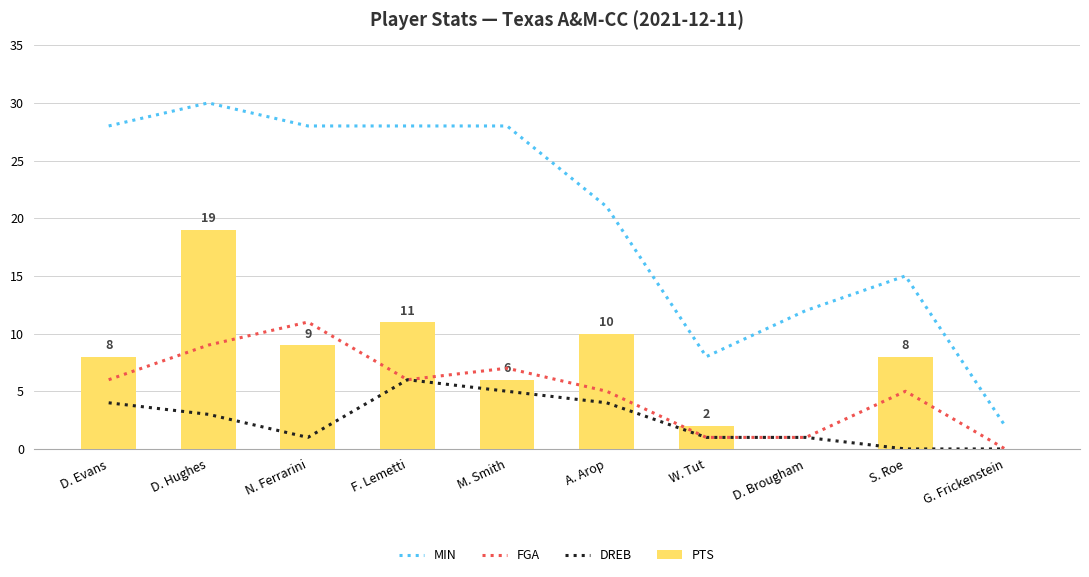

Is it true that FGA equals 6 at D. Evans?

True